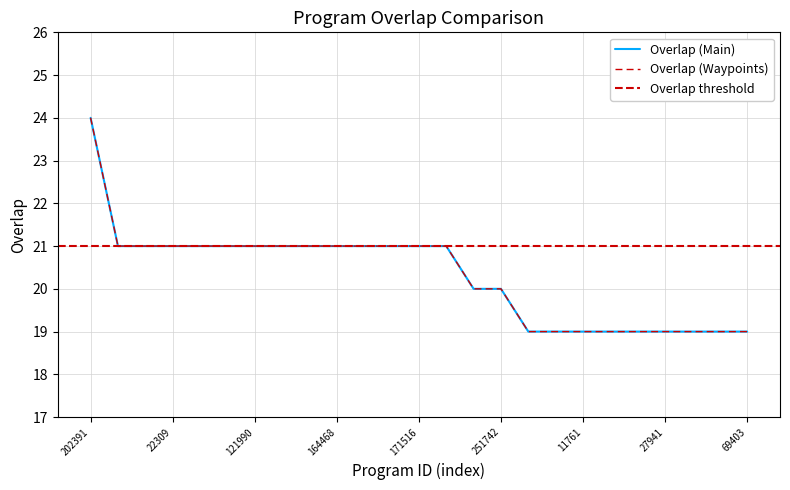

How many data points are less than 21?

11